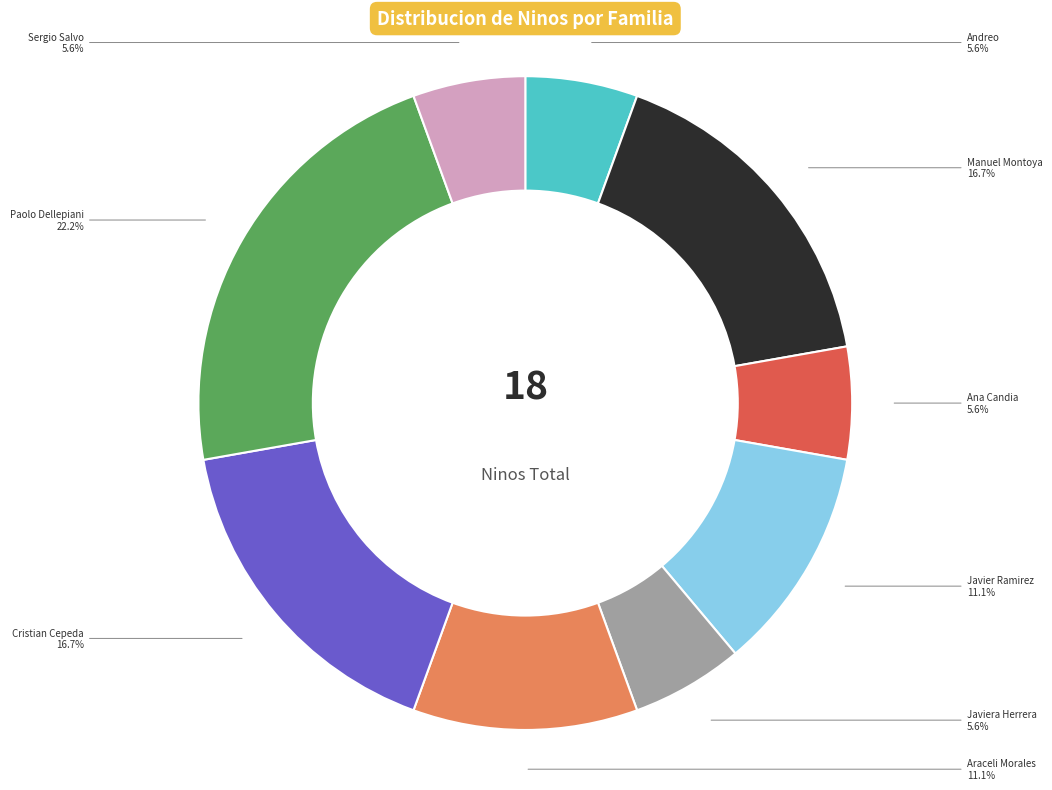

The Cristian Cepeda slice represents 17% of the pie. True or false?

True